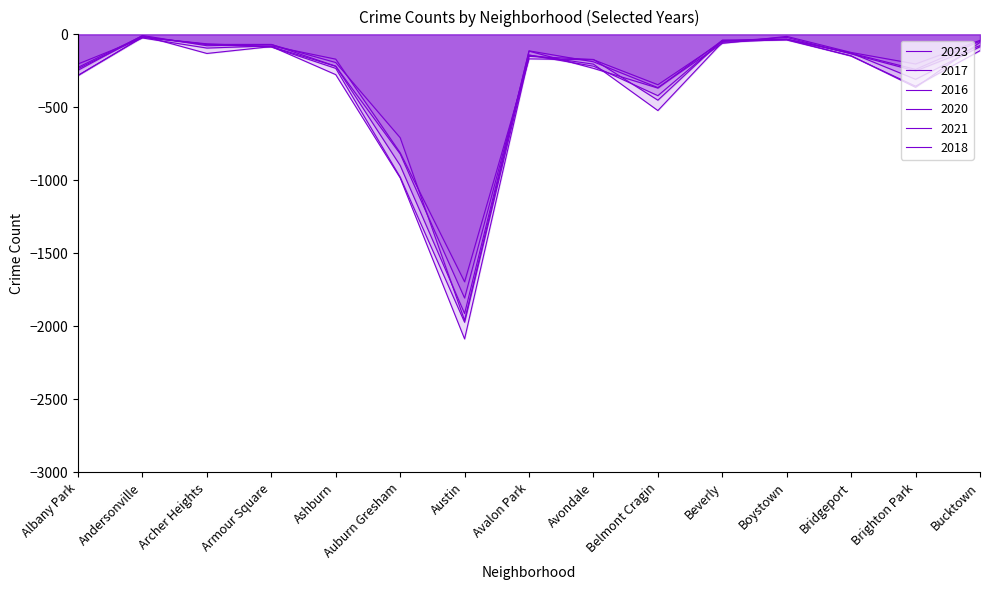

At which label is 2020 closest to -983?

Auburn Gresham